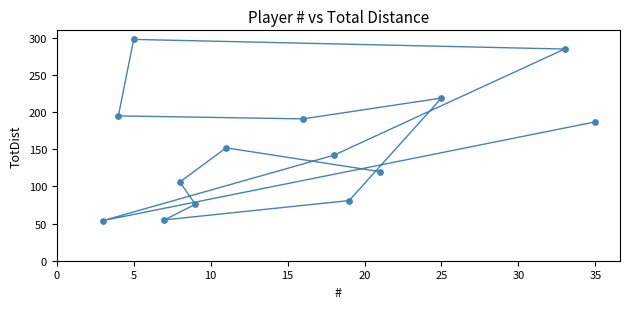

What Y value in the scatter plot is closest to 176?

187